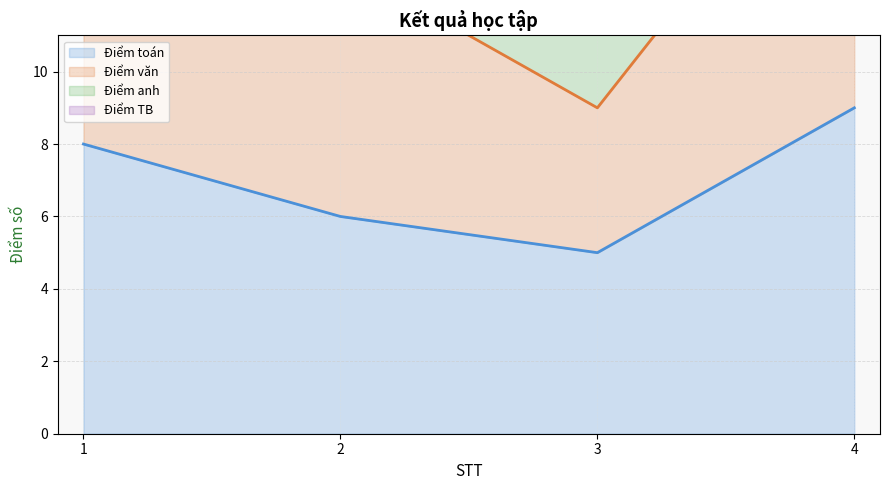

How many Điểm toán values are between 6 and 9?

3